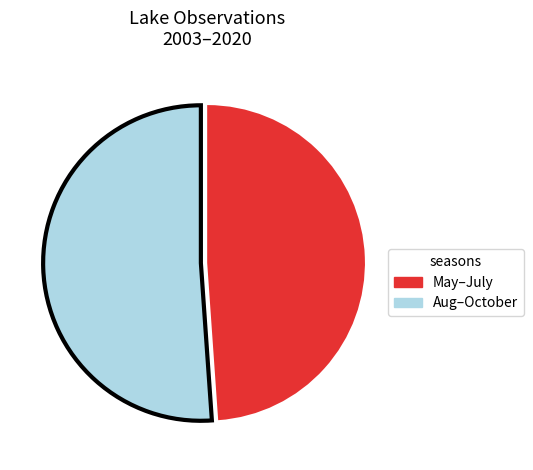

Is Aug–October the majority of the pie?

Yes